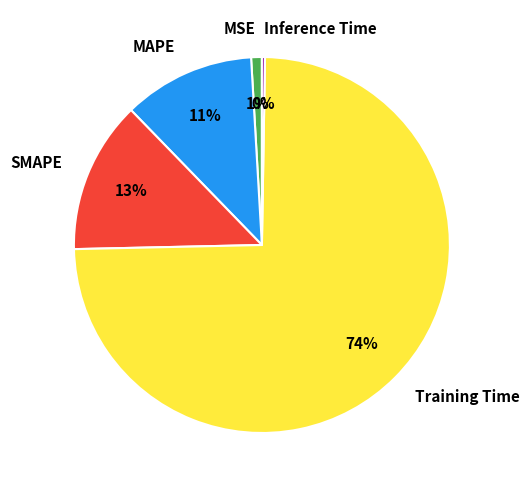

To the nearest percent, what is the combined percentage of MAPE and SMAPE?

24%